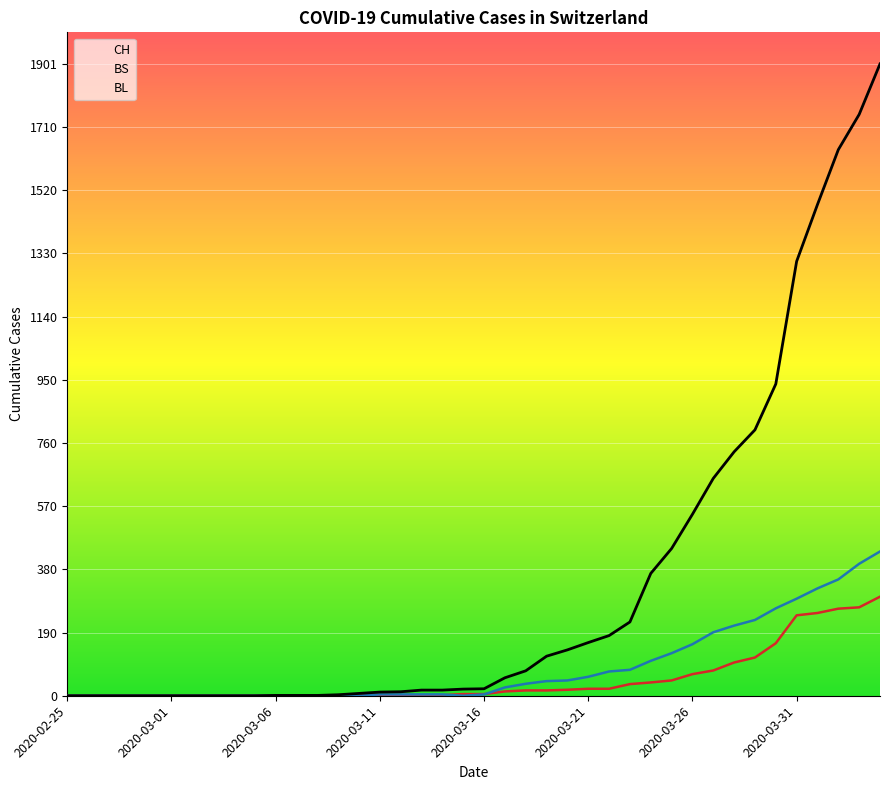

The BL series shows 46 at 29. True or false?

True